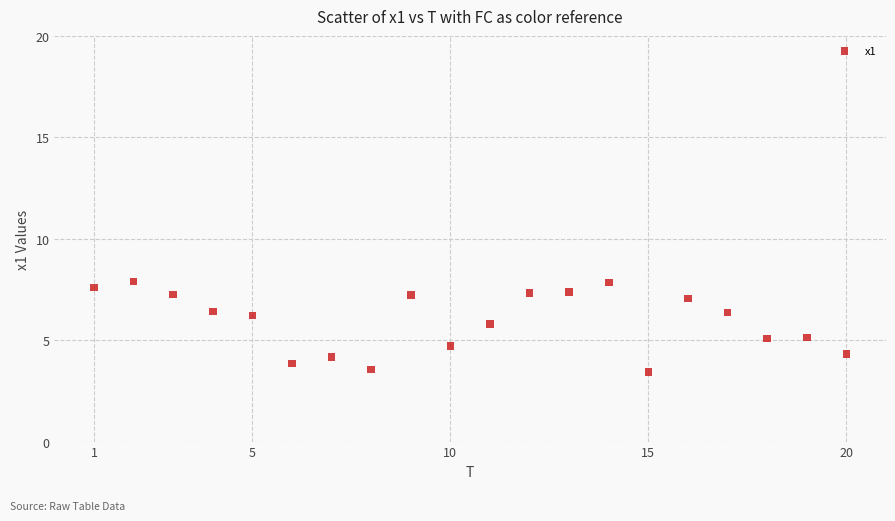

What is the range of X values (max minus min)?

19.0